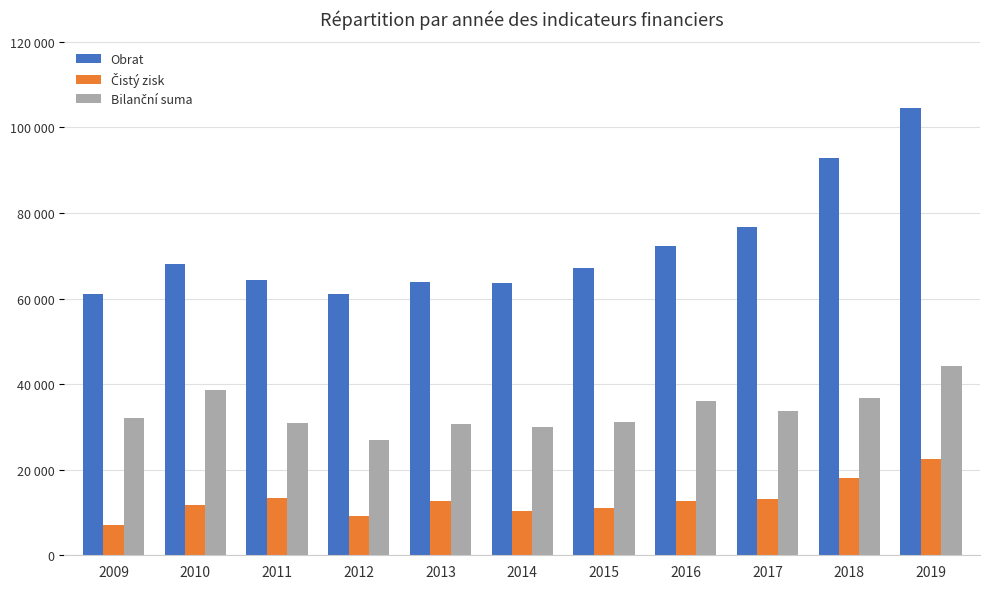

What is the difference between the maximum and minimum values in the Čistý zisk series?

15609